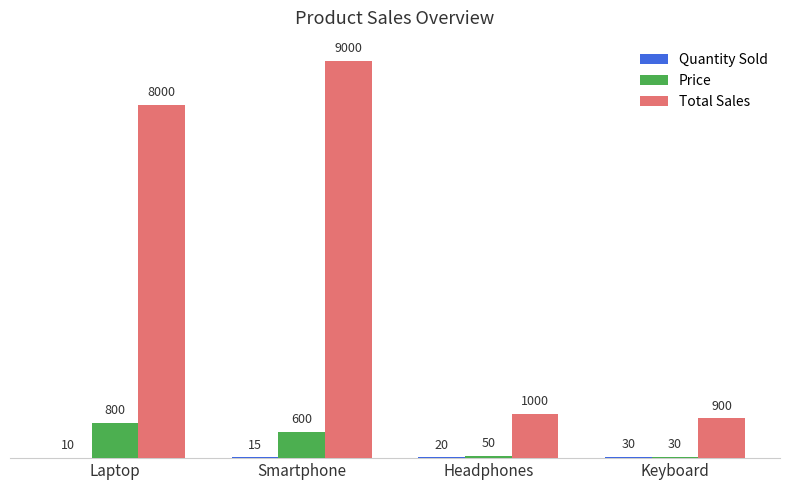

What is the average value of the Price series?

370